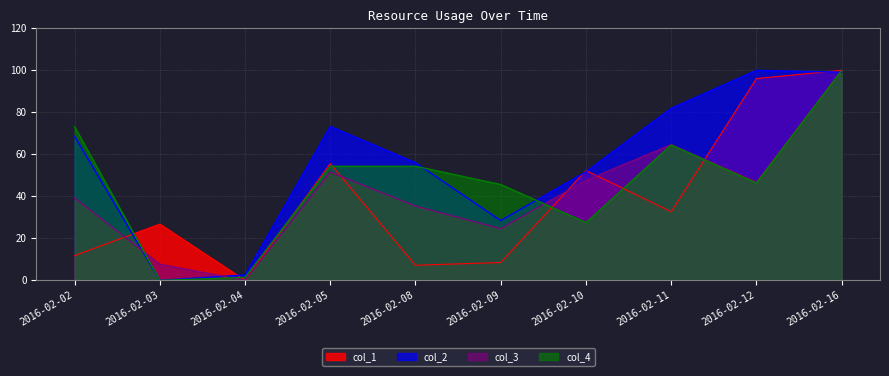

What is the total value across all series at 2016-02-02?

192.8